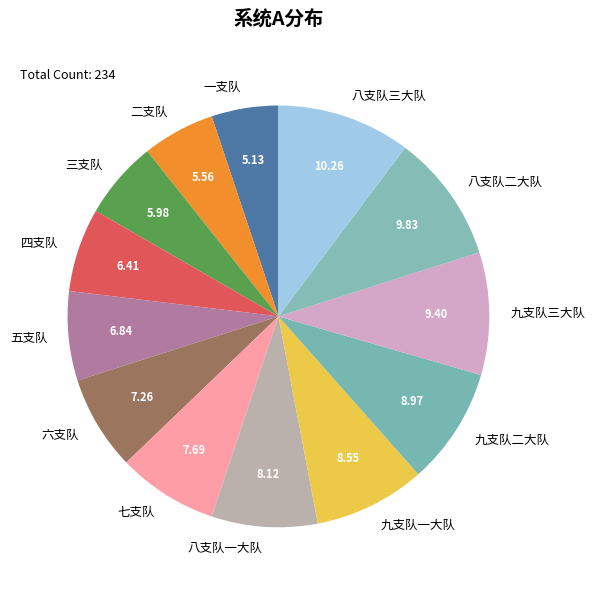

Which has a higher value, 七支队 or 一支队?

七支队